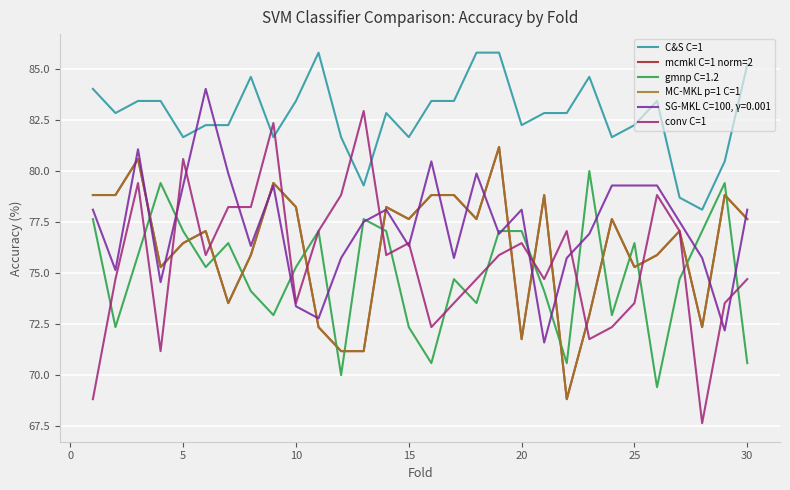

How many lines are shown in the chart?

6